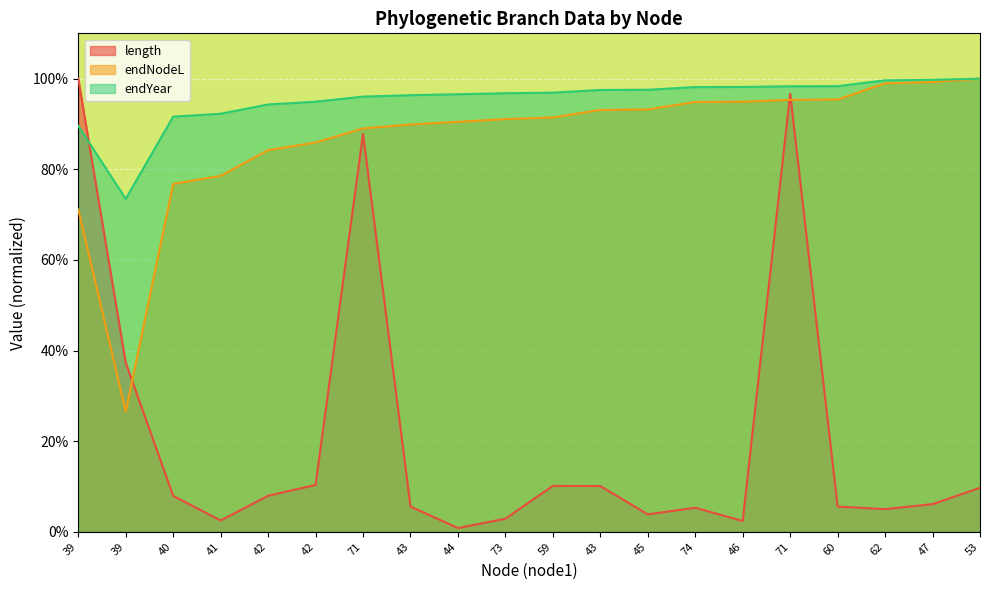

Reading left to right, list all the values displayed in this chart.

length: 39=1.0	39=0.4	40=0.1	41=0.0	42=0.1	42=0.1	71=0.9	43=0.1	44=0.0	73=0.0	59=0.1	43=0.1	45=0.0	74=0.1	46=0.0	71=1.0	60=0.1	62=0.1	47=0.1	53=0.1
endNodeL: 39=0.7	39=0.3	40=0.8	41=0.8	42=0.8	42=0.9	71=0.9	43=0.9	44=0.9	73=0.9	59=0.9	43=0.9	45=0.9	74=0.9	46=0.9	71=1.0	60=1.0	62=1.0	47=1.0	53=1.0
endYear: 39=0.9	39=0.7	40=0.9	41=0.9	42=0.9	42=0.9	71=1.0	43=1.0	44=1.0	73=1.0	59=1.0	43=1.0	45=1.0	74=1.0	46=1.0	71=1.0	60=1.0	62=1.0	47=1.0	53=1.0